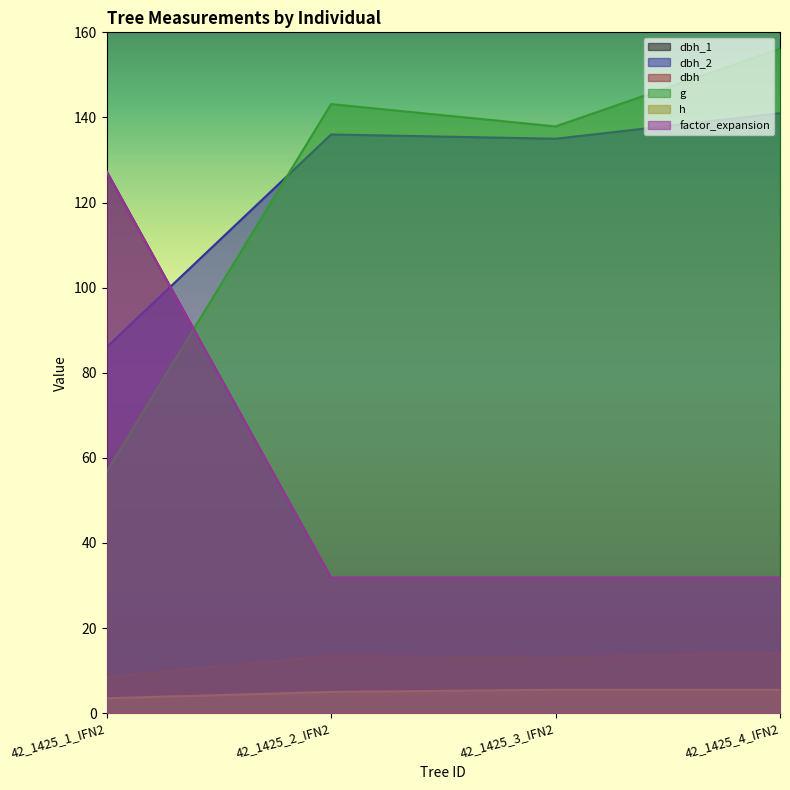

True or false: dbh_1 has more than 1 points higher than both neighbors.

False